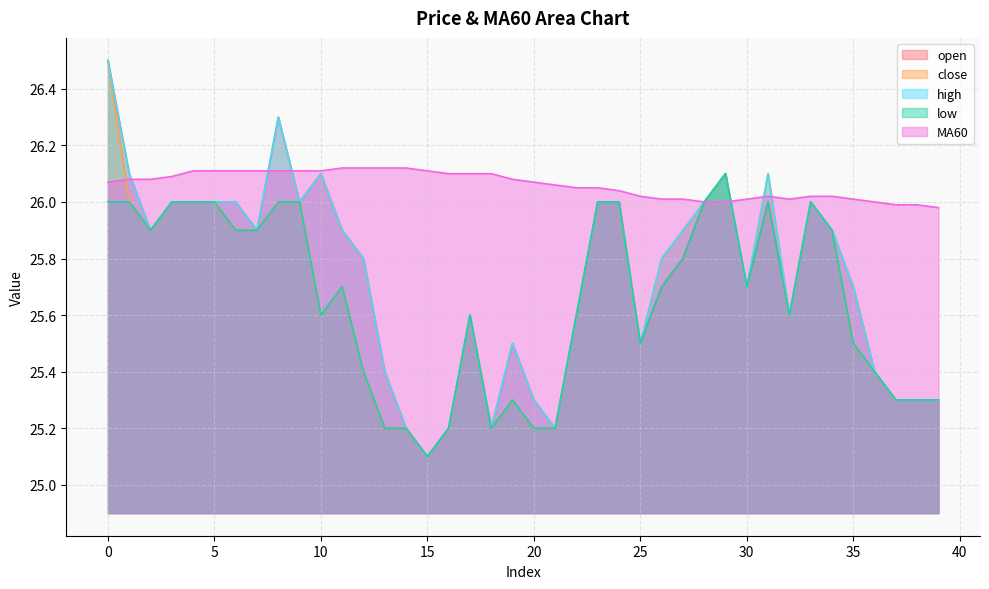

Reading left to right, extract all data points from this chart.

open: 26.5	26.1	25.9	26.0	26.0	26.0	26.0	25.9	26.3	26.0	26.1	25.9	25.8	25.4	25.2	25.1	25.2	25.6	25.2	25.5	25.3	25.2	25.6	26.0	26.0	25.5	25.7	25.8	26.0	26.1	25.7	26.0	25.6	26.0	25.9	25.7	25.4	25.3	25.3	25.3
close: 26.5	26.0	25.9	26.0	26.0	26.0	25.9	25.9	26.0	26.0	25.6	25.7	25.4	25.2	25.2	25.1	25.2	25.6	25.2	25.3	25.2	25.2	25.6	26.0	26.0	25.5	25.8	25.9	26.0	26.1	25.7	26.1	25.6	26.0	25.9	25.5	25.4	25.3	25.3	25.3
high: 26.5	26.1	25.9	26.0	26.0	26.0	26.0	25.9	26.3	26.0	26.1	25.9	25.8	25.4	25.2	25.1	25.2	25.6	25.2	25.5	25.3	25.2	25.6	26.0	26.0	25.5	25.8	25.9	26.0	26.1	25.7	26.1	25.6	26.0	25.9	25.7	25.4	25.3	25.3	25.3
low: 26.0	26.0	25.9	26.0	26.0	26.0	25.9	25.9	26.0	26.0	25.6	25.7	25.4	25.2	25.2	25.1	25.2	25.6	25.2	25.3	25.2	25.2	25.6	26.0	26.0	25.5	25.7	25.8	26.0	26.1	25.7	26.0	25.6	26.0	25.9	25.5	25.4	25.3	25.3	25.3
MA60: 26.1	26.1	26.1	26.1	26.1	26.1	26.1	26.1	26.1	26.1	26.1	26.1	26.1	26.1	26.1	26.1	26.1	26.1	26.1	26.1	26.1	26.1	26.1	26.1	26.0	26.0	26.0	26.0	26.0	26.0	26.0	26.0	26.0	26.0	26.0	26.0	26.0	26.0	26.0	26.0